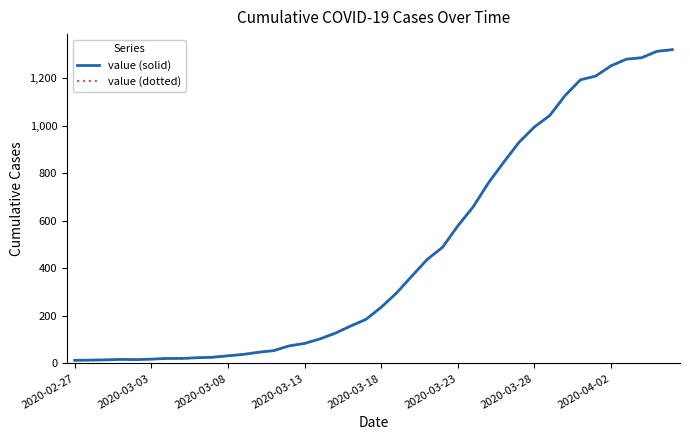

Does the chart have visible grid lines?

No